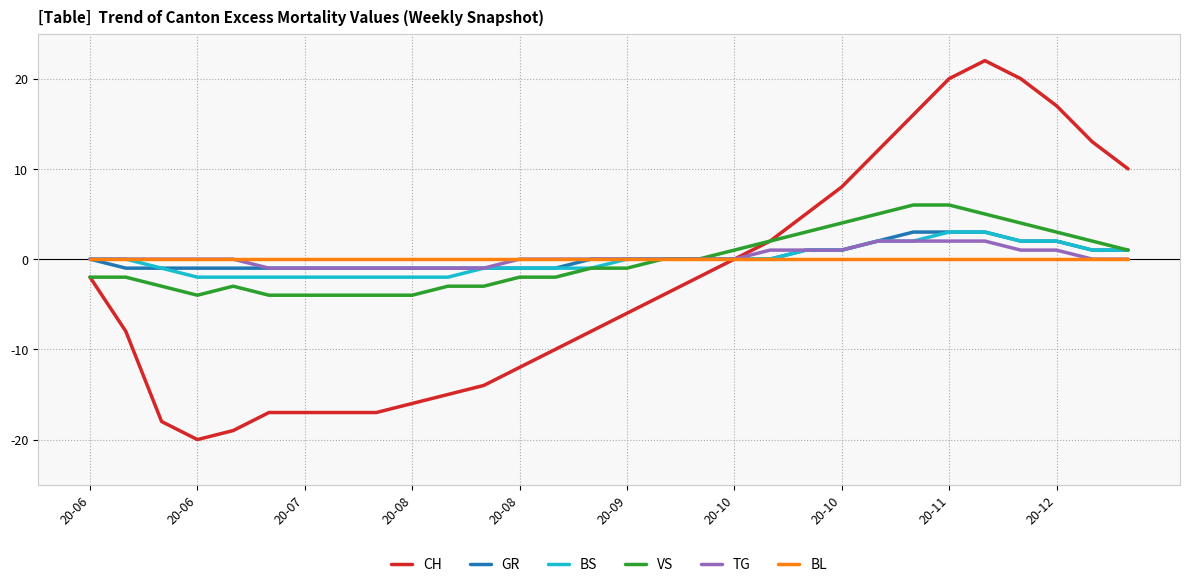

What is the greatest value displayed?

22